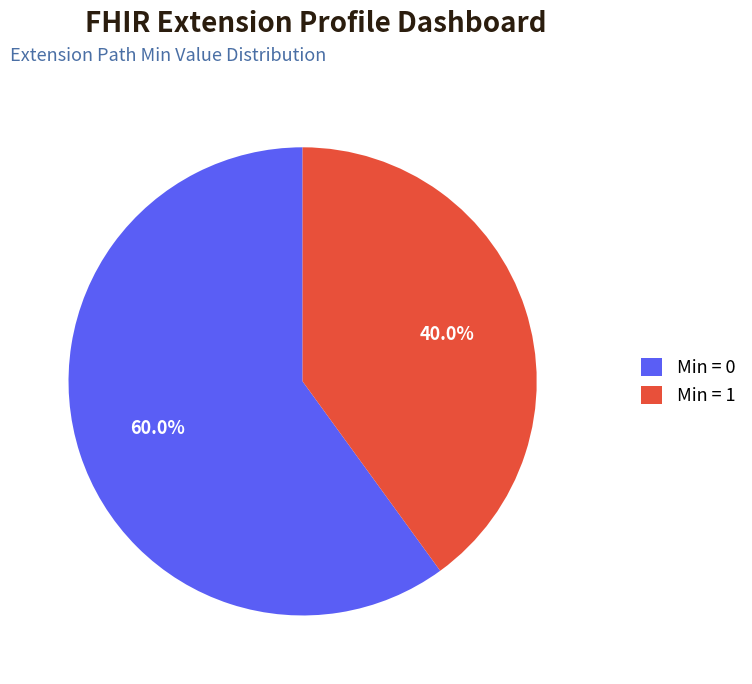

Does any single category account for the majority?

Yes